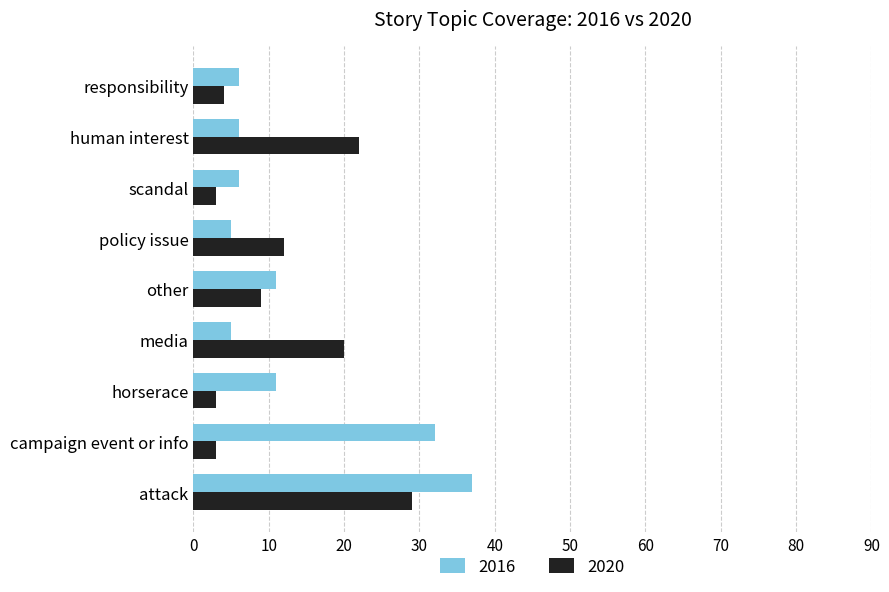

What is the difference between the highest and lowest values at media?

15